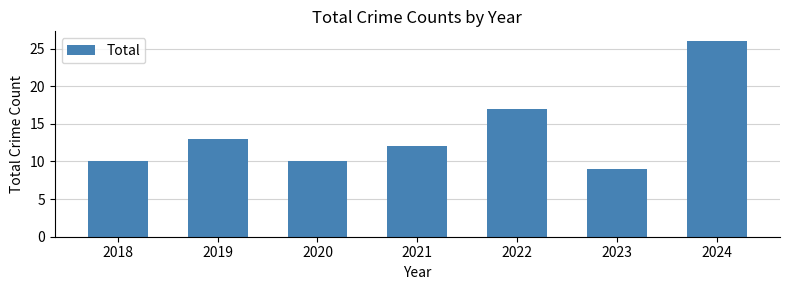

What is the difference between the maximum and minimum values?

17